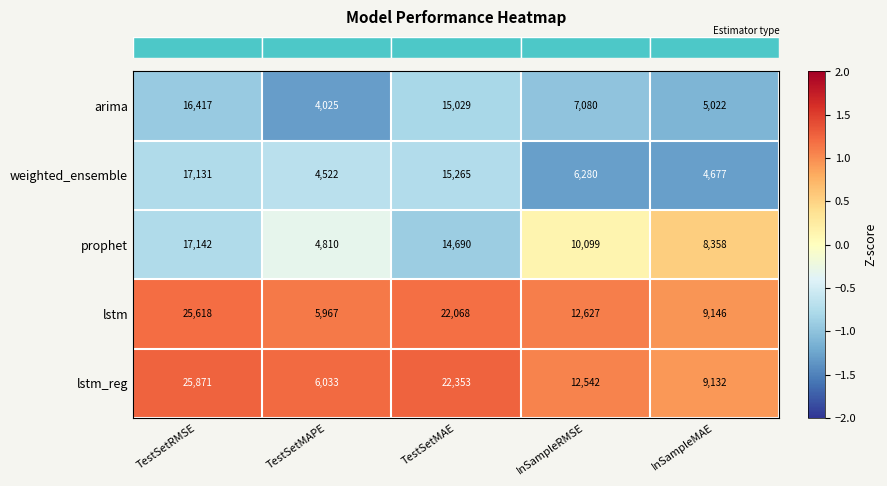

What is the difference between the lstm values at TestSetMAPE and InSampleRMSE?

6660